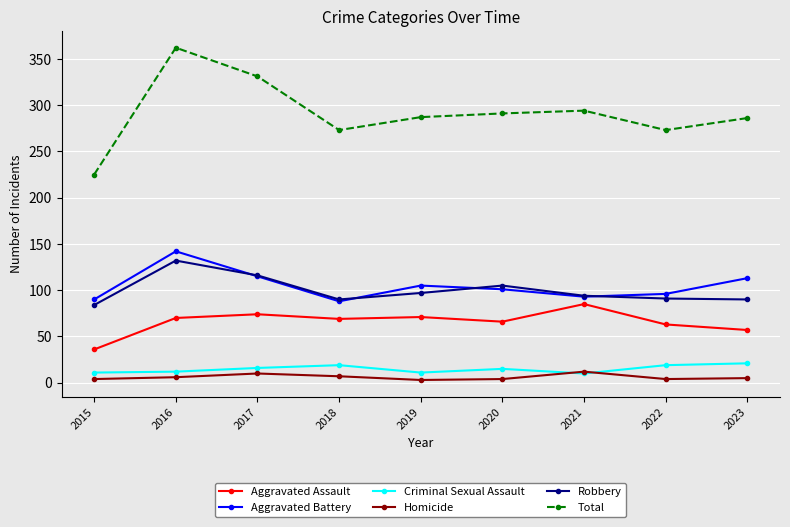

What are all the series names shown in the legend?

Aggravated Assault, Aggravated Battery, Criminal Sexual Assault, Homicide, Robbery, Total